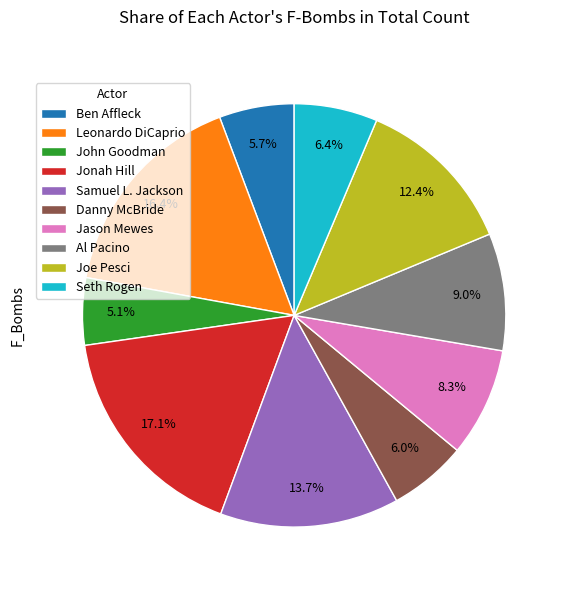

True or false: Ben Affleck accounts for 21% of the total.

False